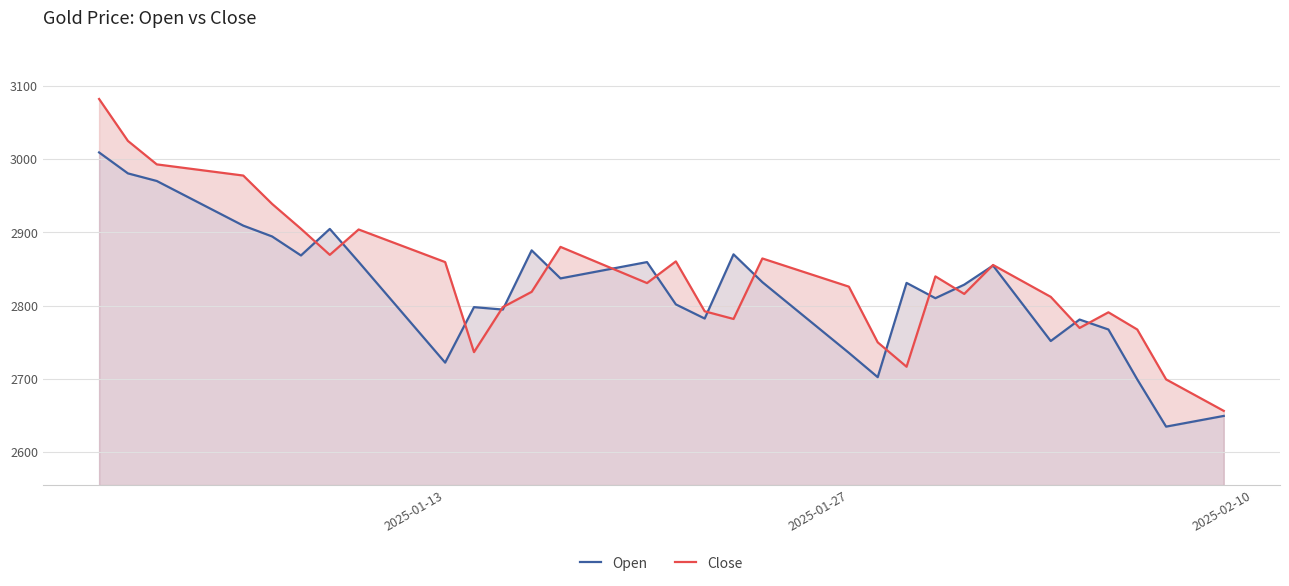

What are all the series names shown in the legend?

Open, Close